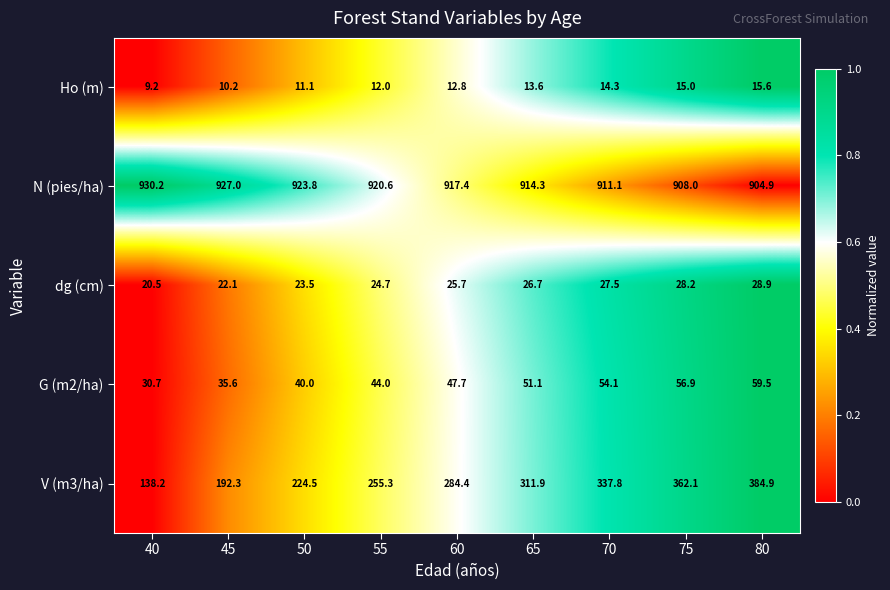

At which category is the sum across all series the highest?

80